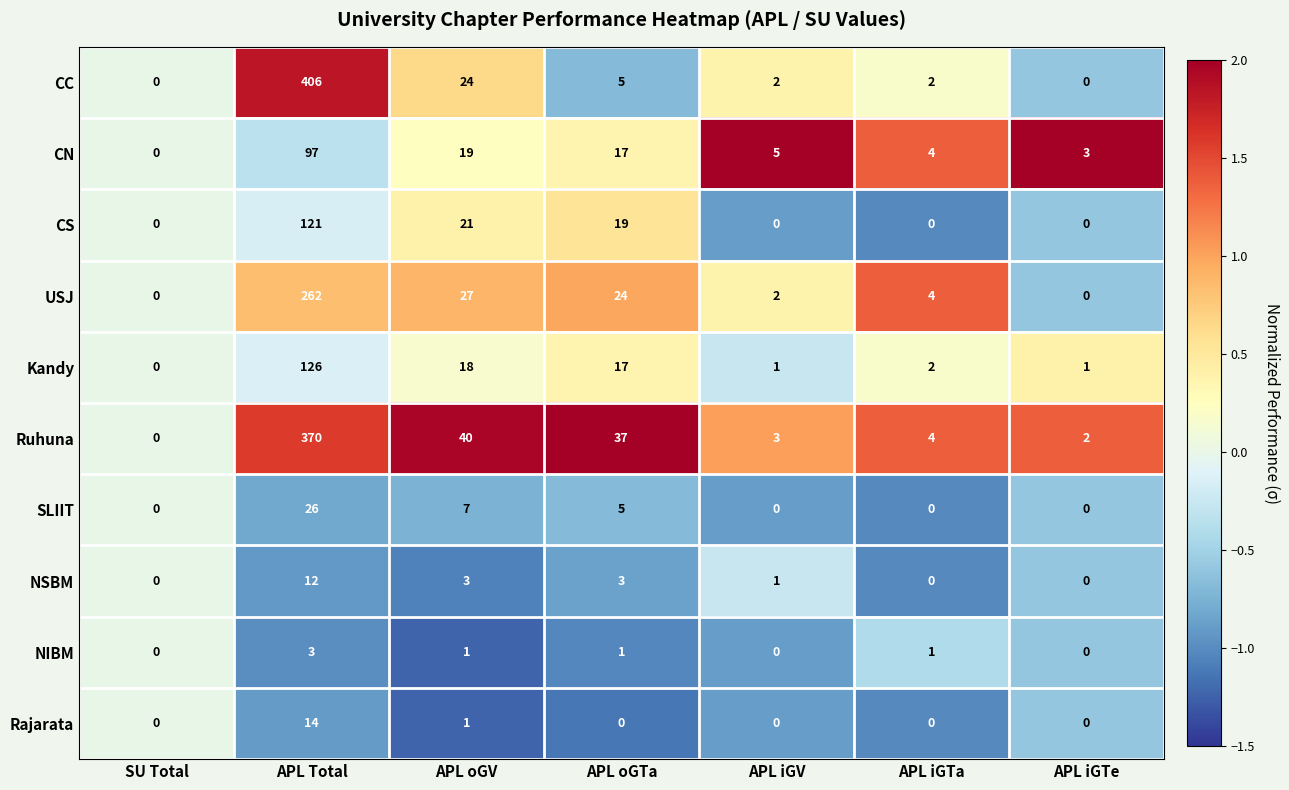

What is the difference between the highest and lowest values at APL iGTe?

3